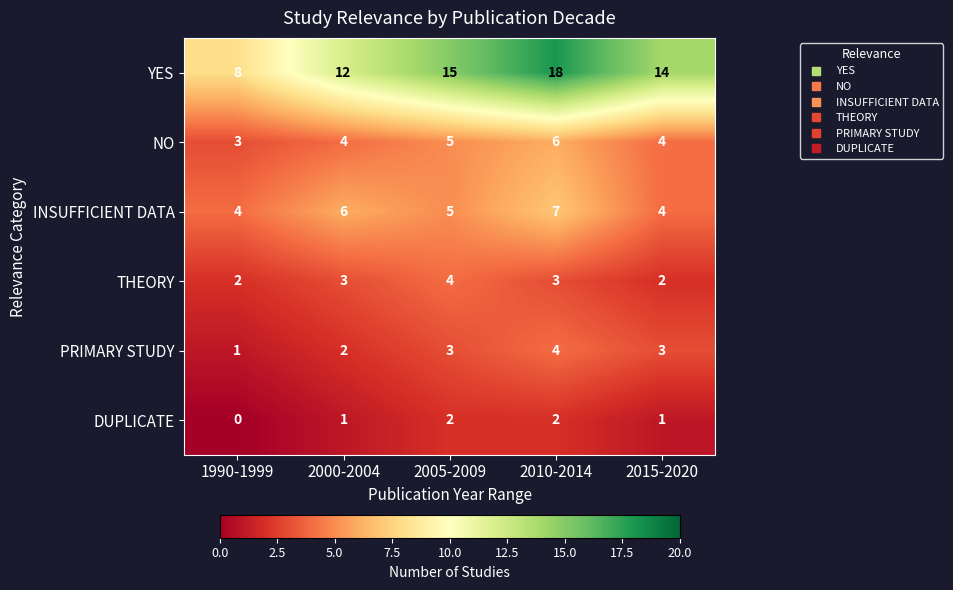

What is the sum of the NO values at 2005-2009 and 2015-2020?

9